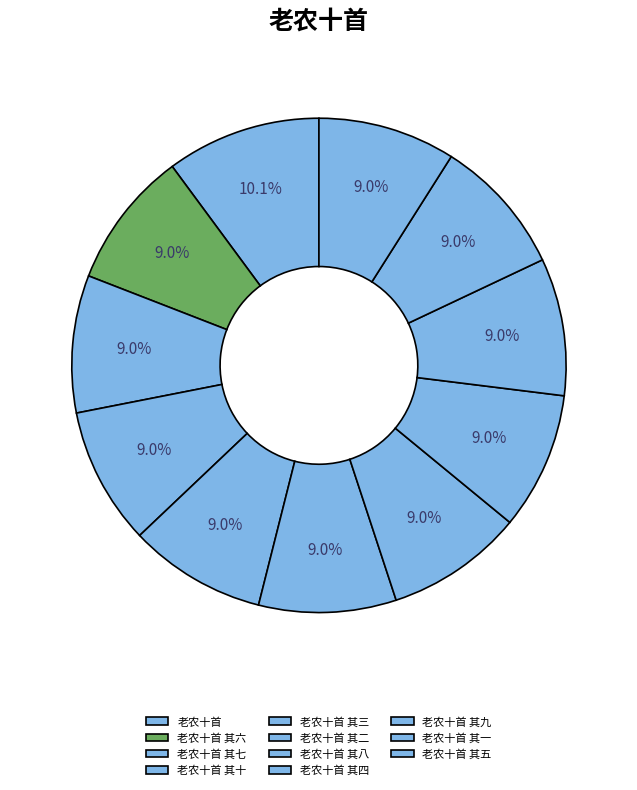

What percentage is NOT represented by 老农十首 其十?

91.0%